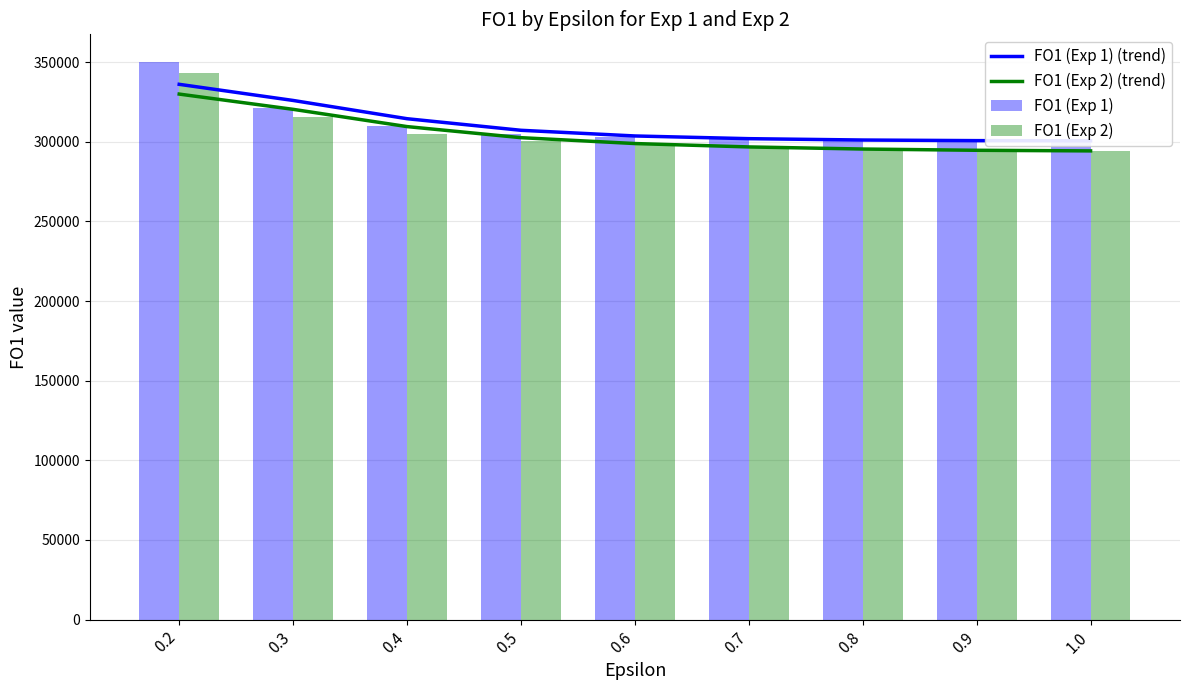

Which series has the largest range (max minus min)?

FO1 (Exp 1)